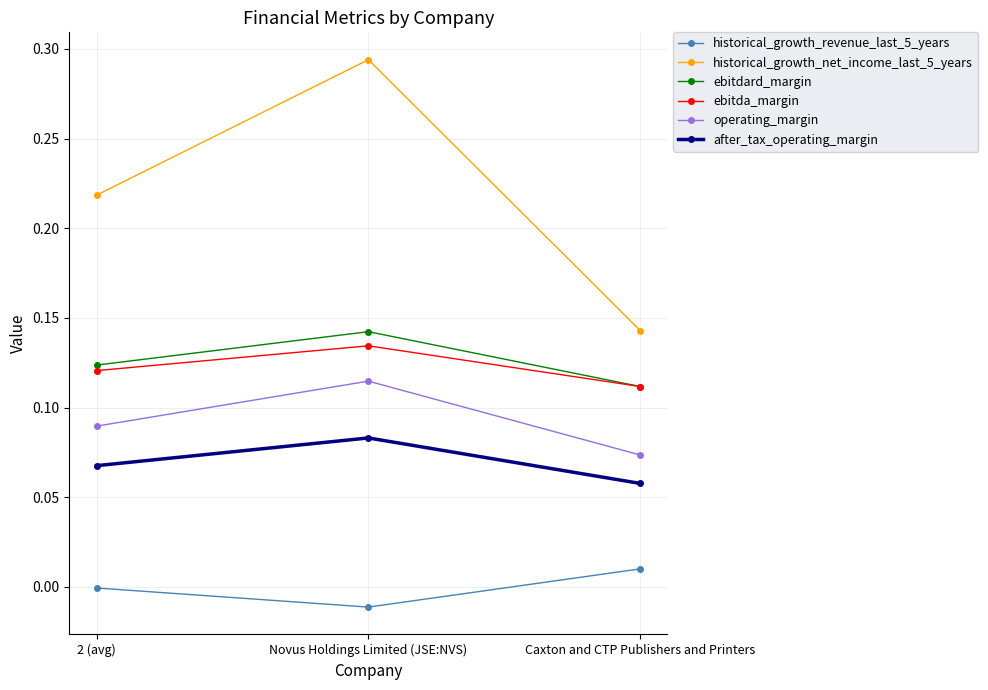

Is it true that operating_margin equals 0.2 at Novus Holdings Limited (JSE:NVS)?

False